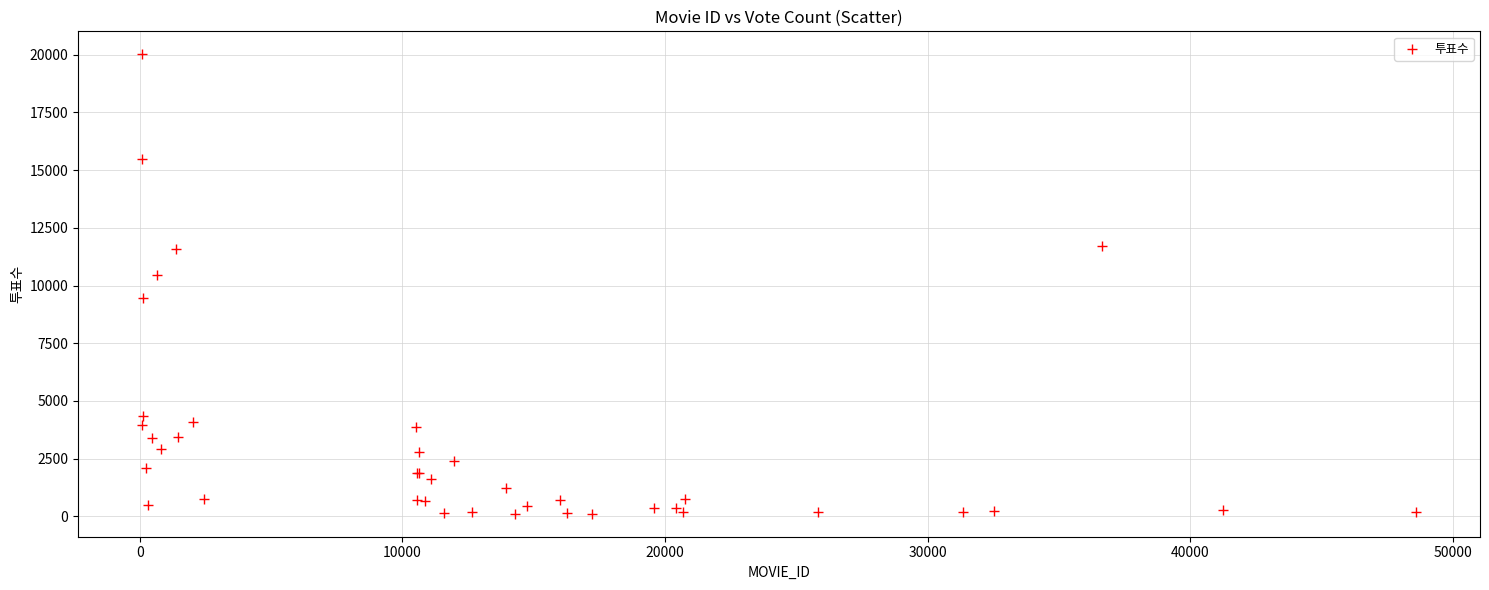

What Y value in the scatter plot is closest to 10066?

10453